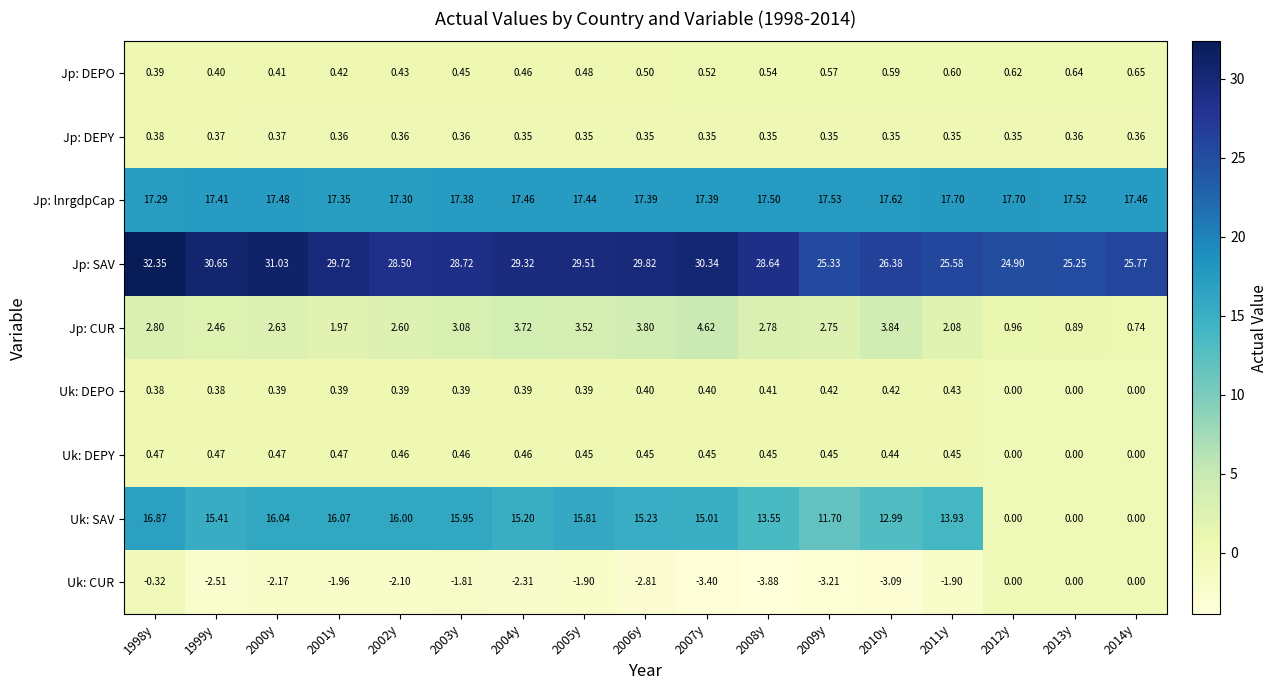

Which series has the widest spread of values?

Uk: SAV